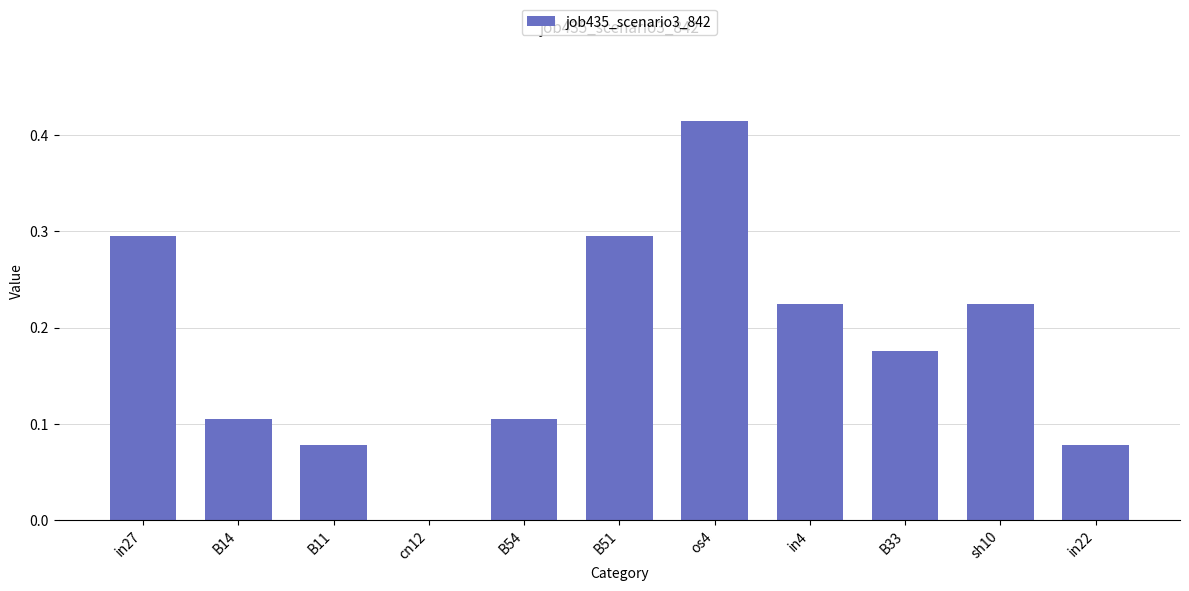

Between in27 and B33, which is larger?

in27